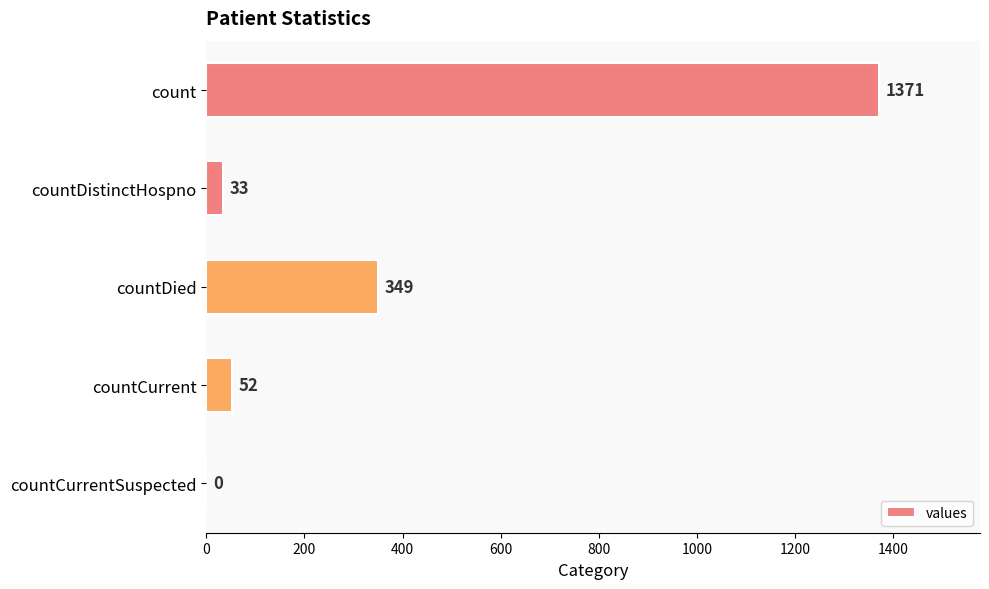

What is the greatest value displayed?

1371